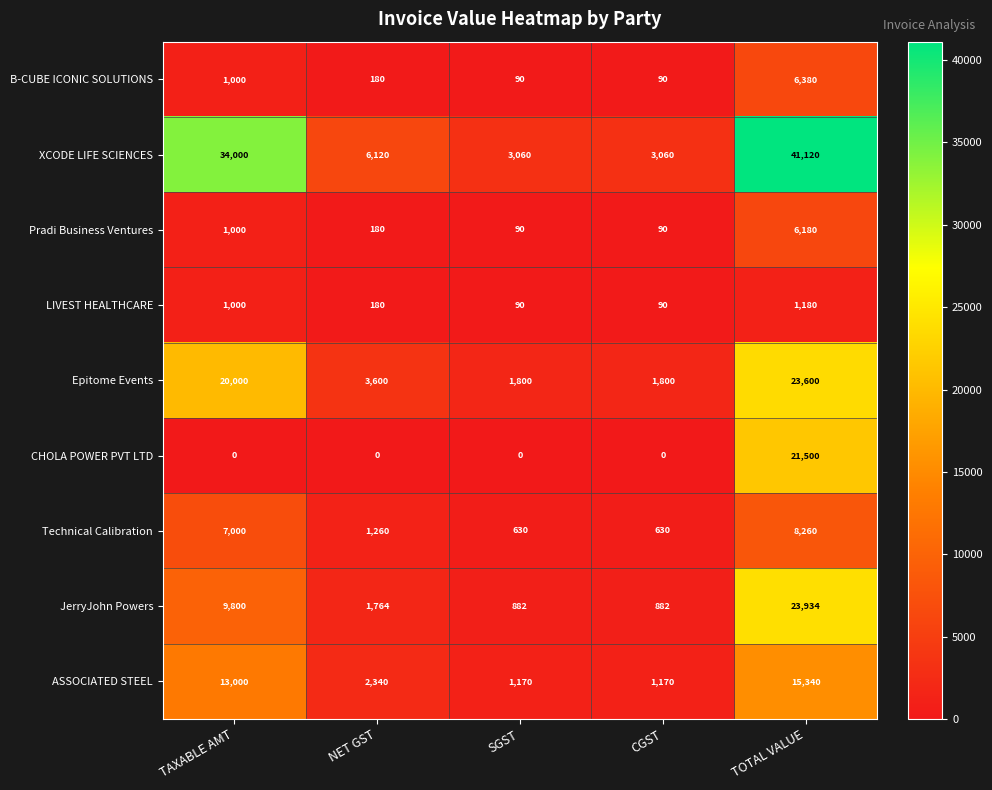

What is the sum of all CHOLA POWER PVT LTD values?

21500